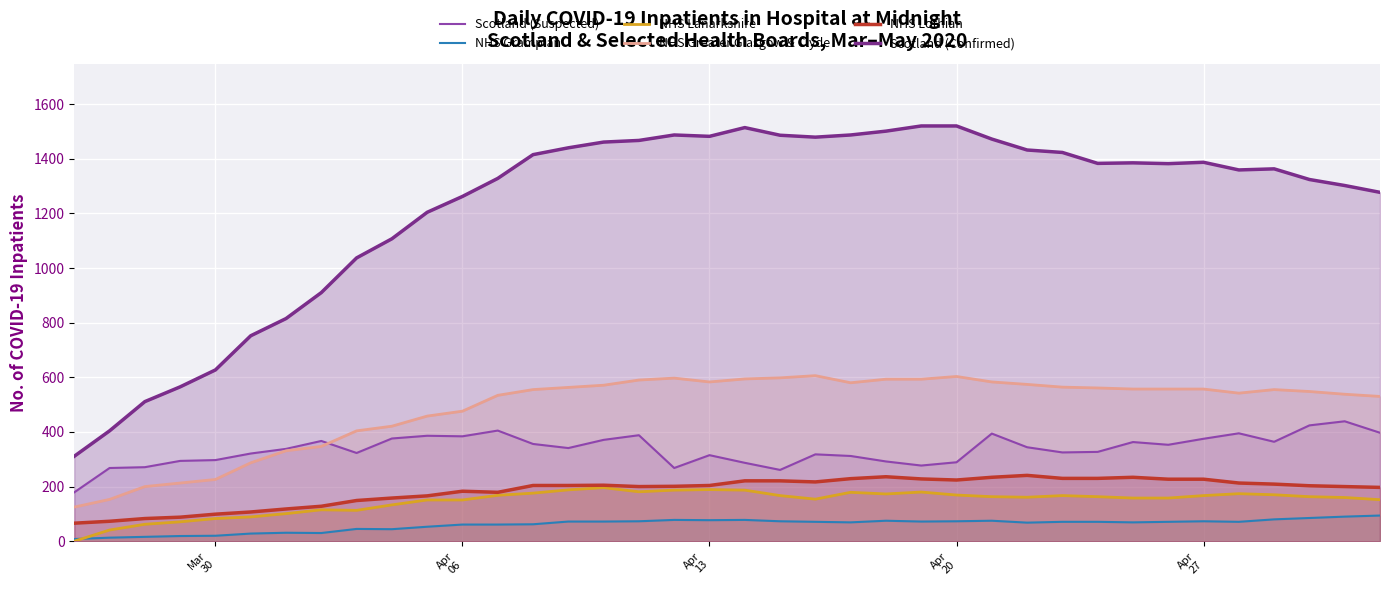

True or false: NHS Lothian has more than 1 points higher than both neighbors.

True